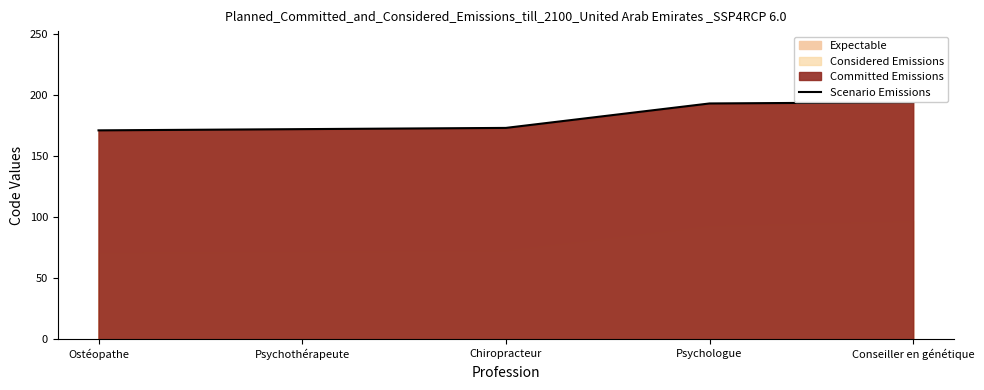

How many lines are shown in the chart?

1